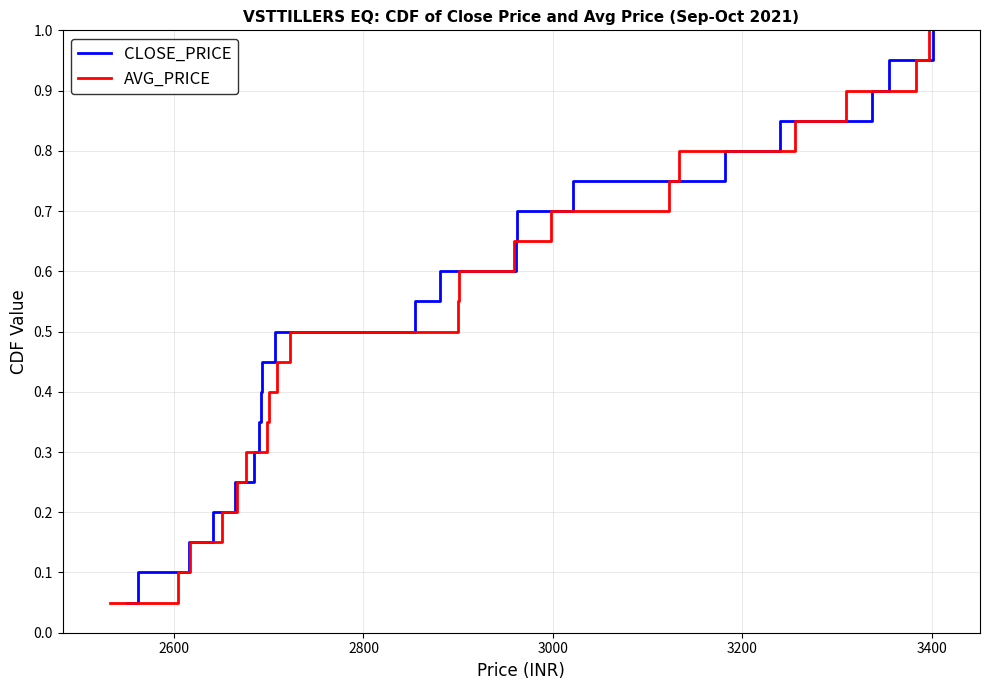

What is the maximum value for CLOSE_PRICE?

1.0